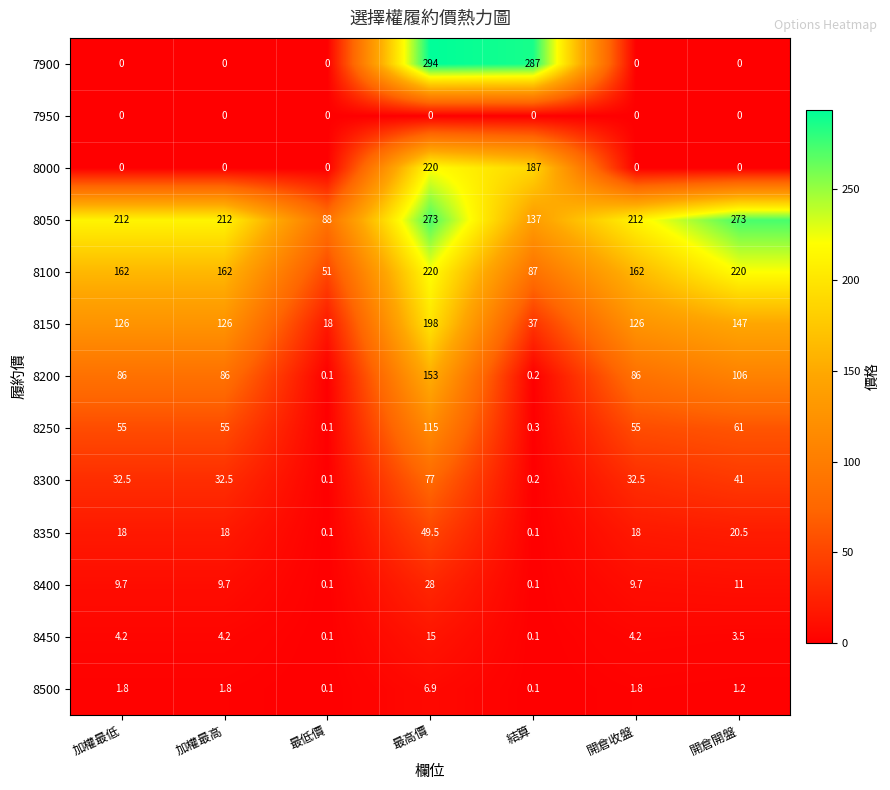

Is it true that 8250 equals 167.3 at 最高價?

False